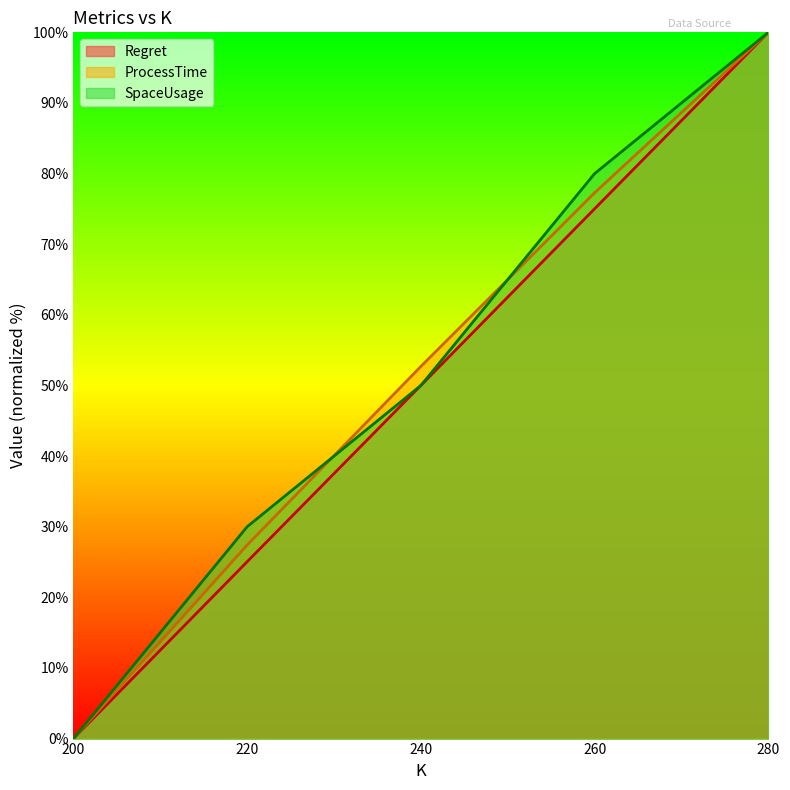

Read the Regret value at 240.

50.0